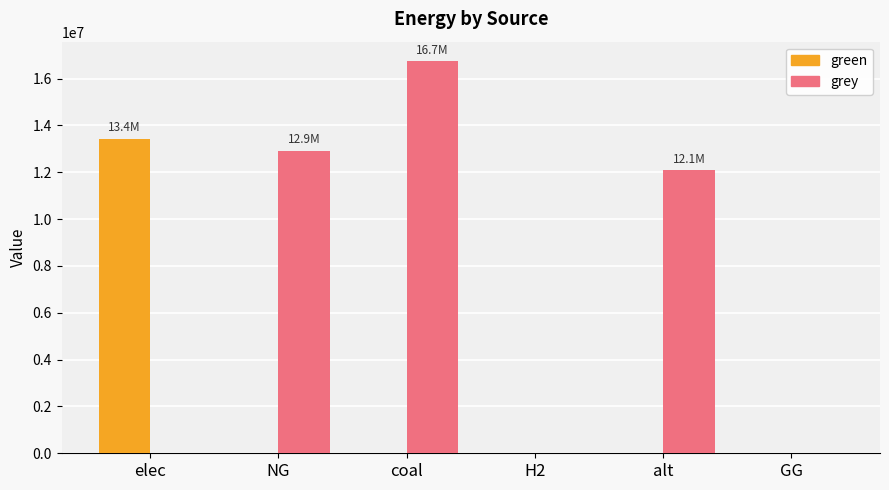

What is the maximum value for grey?

16742188.6